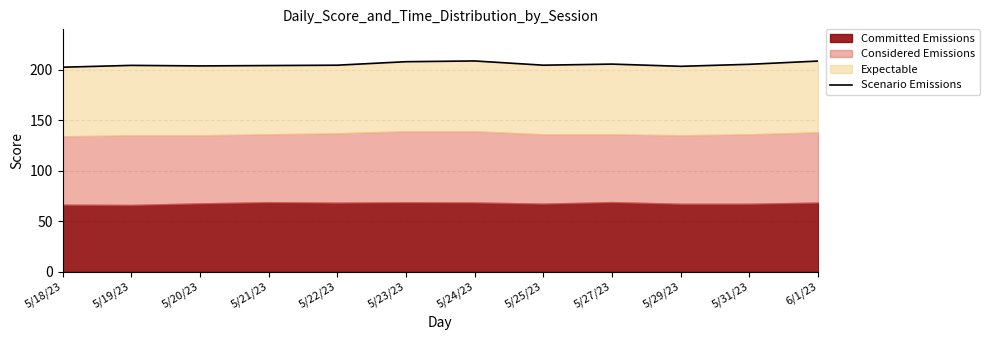

Is it true that the value at 5/27/23 is 205.4?

True